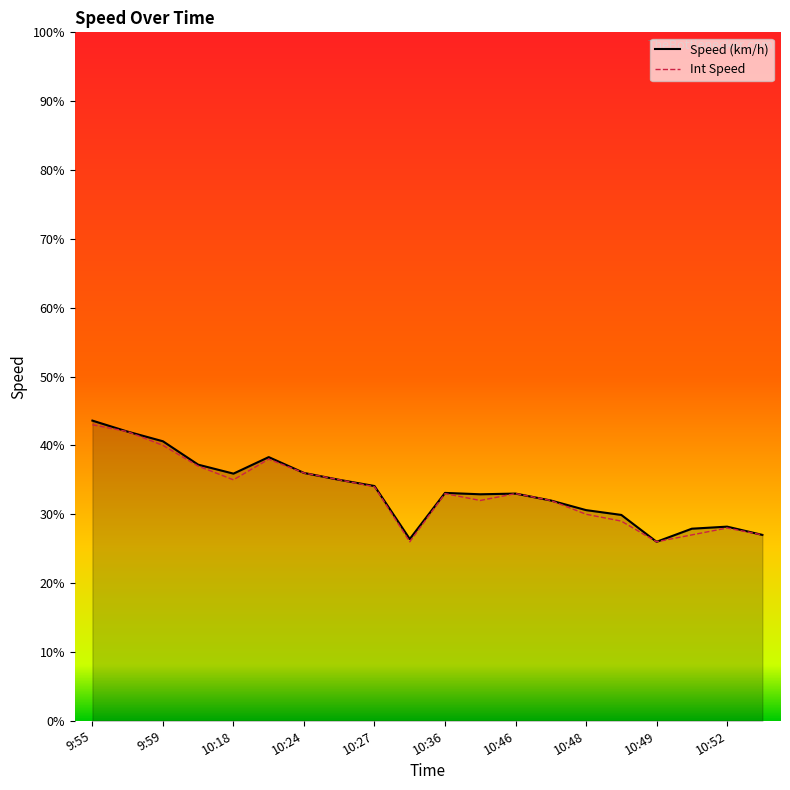

What is the highest value of the Speed (km/h) series?

43.6